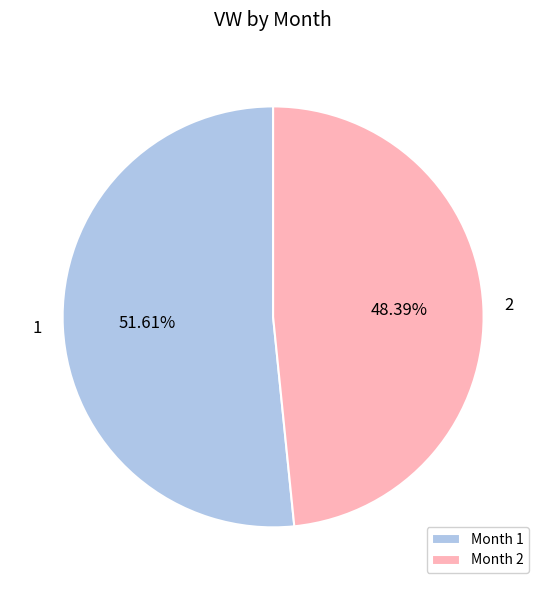

What percentage do 1 and 2 together represent?

100.0%